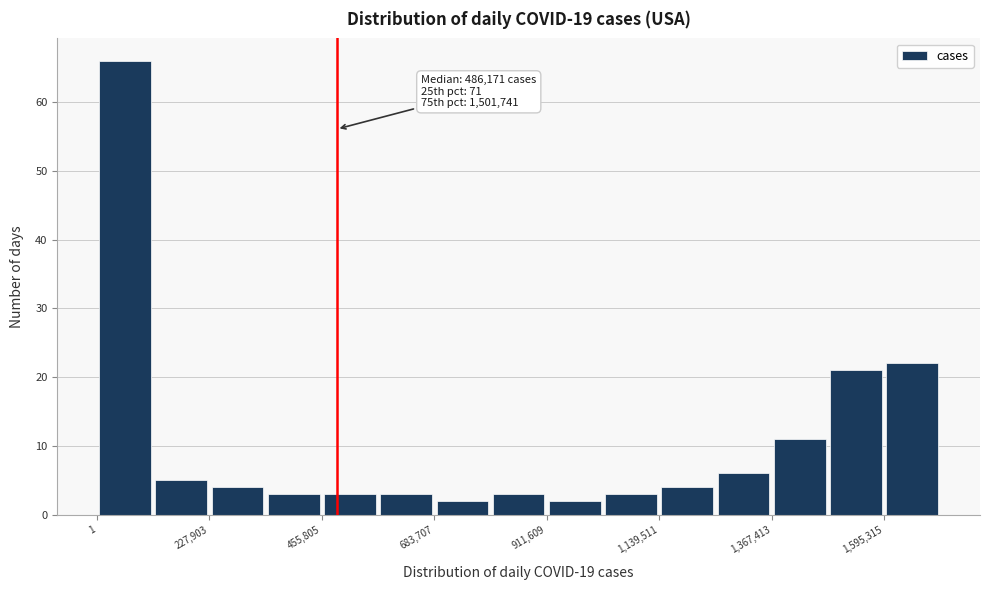

Read against the x-axis, roughly where is the centre of the tallest bar?

50000